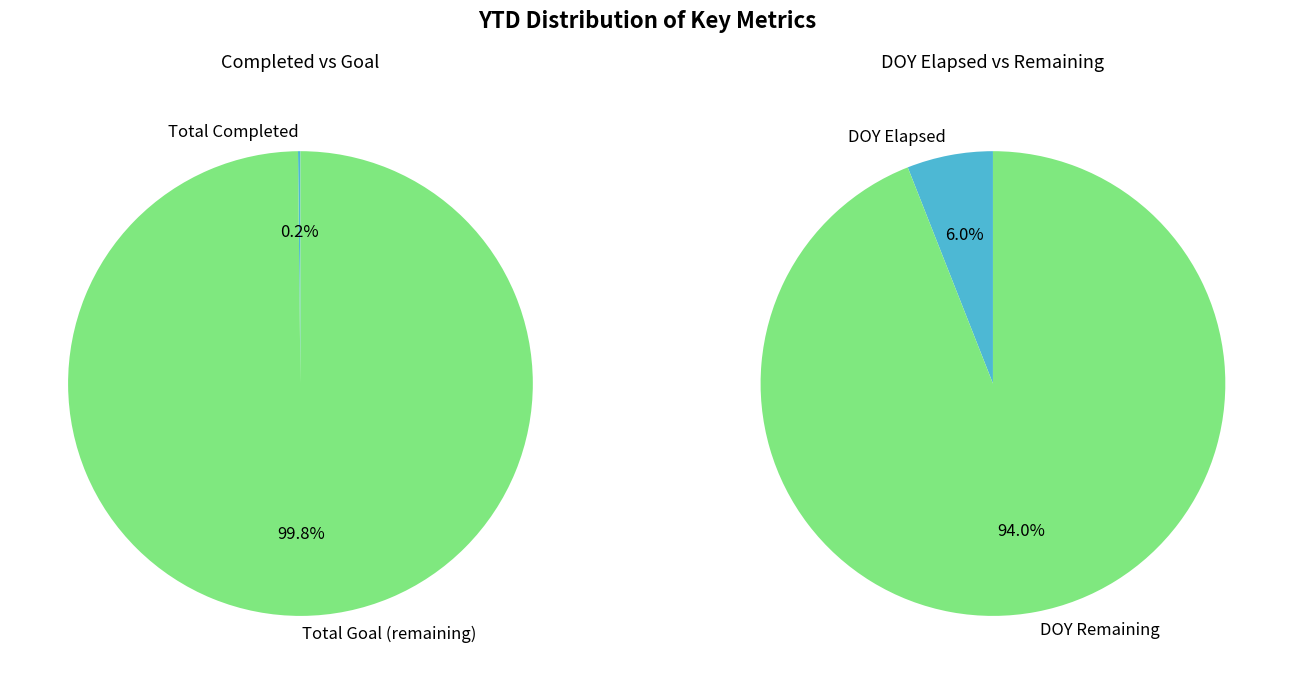

Is there any slice that represents more than half of the pie?

Yes